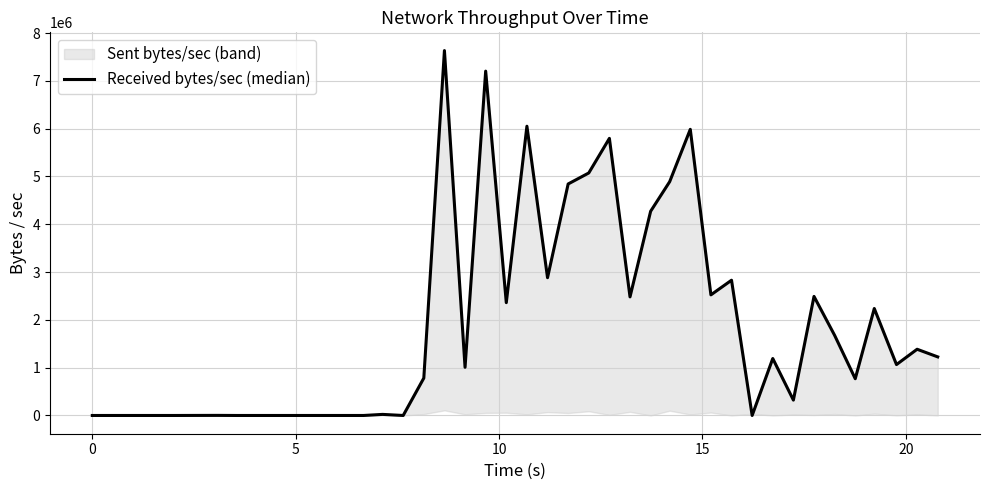

The value at 12 is 10865. True or false?

False